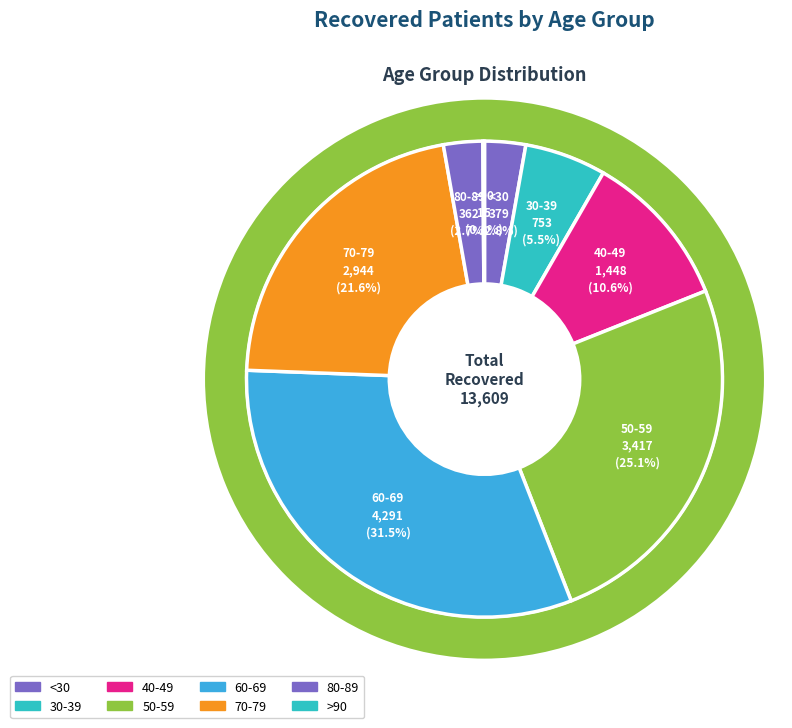

Which slice is the smallest?

>90